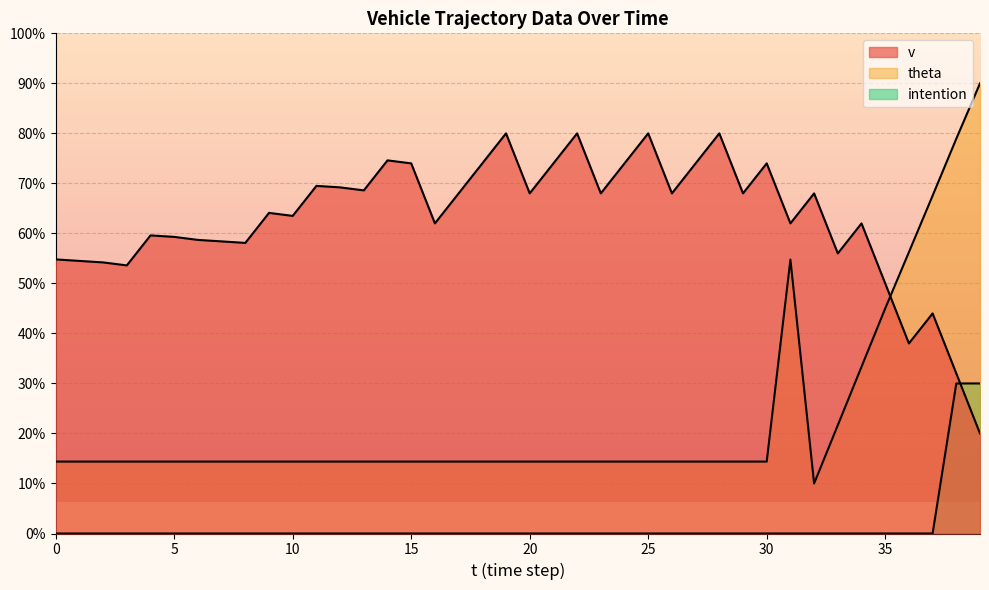

Is it true that v equals 105.9 at 18?

False